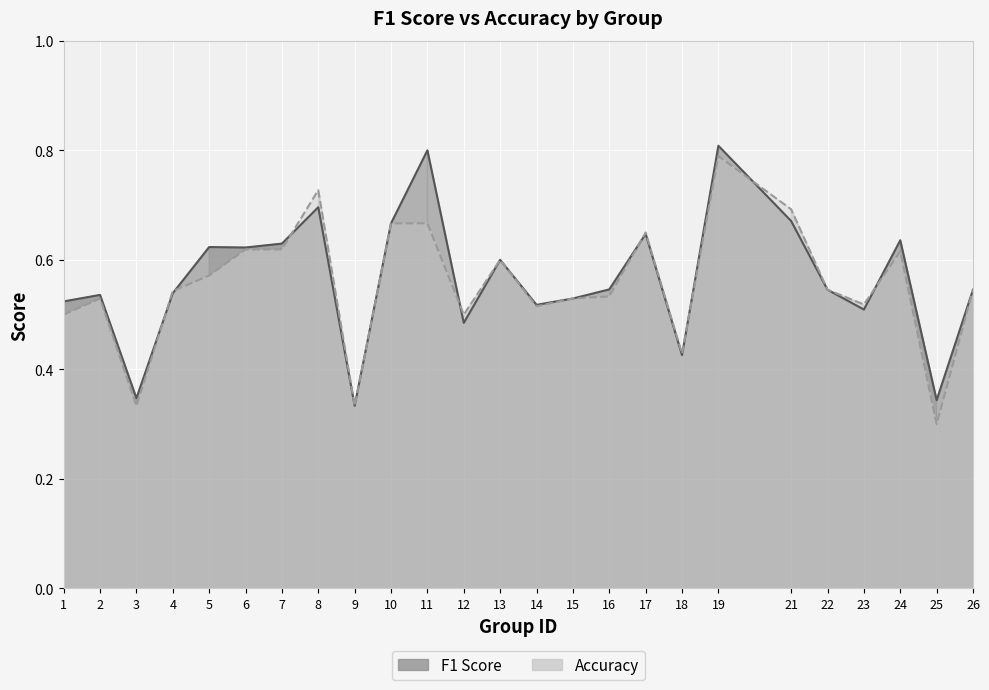

What is the maximum value for Accuracy?

0.8